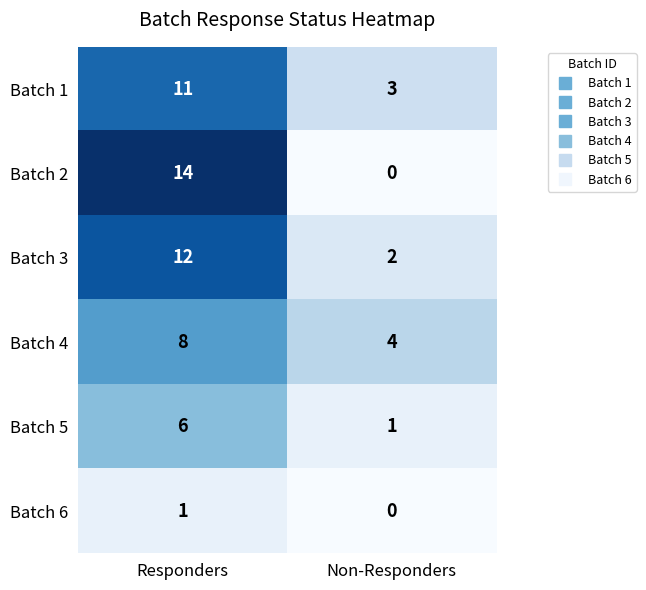

Count the number of categories in the chart.

2